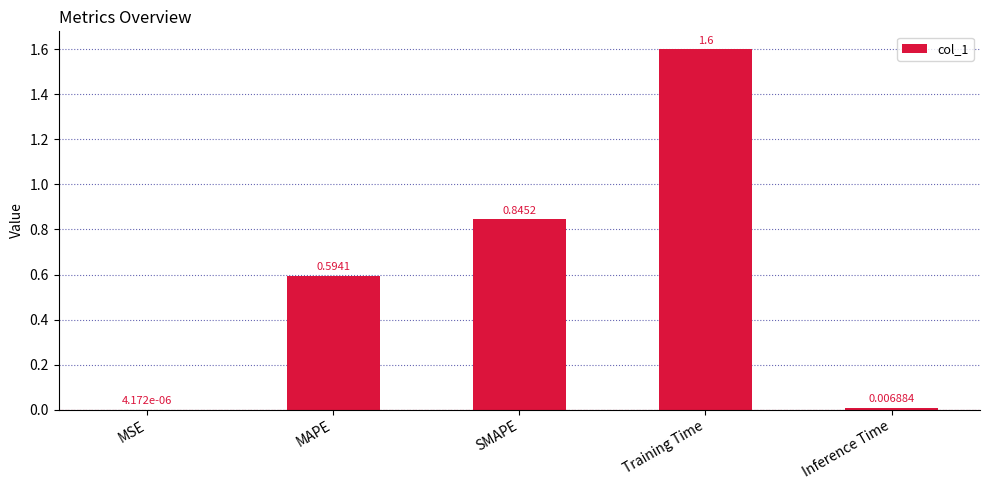

Which category has the highest value across all series?

Training Time